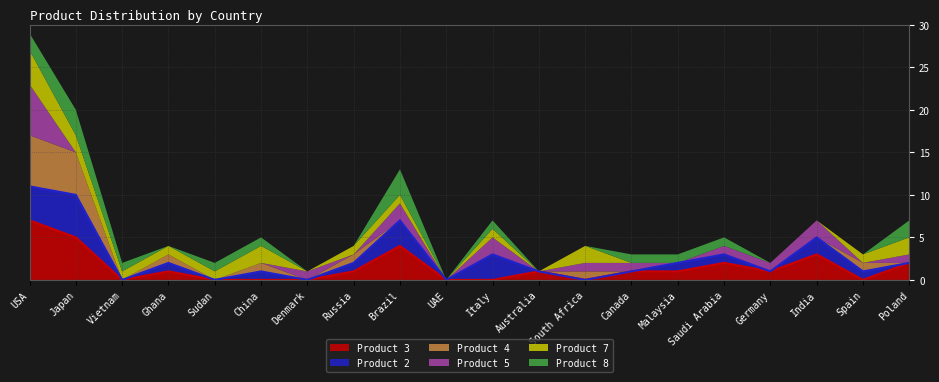

At which category is the sum across all series the highest?

USA